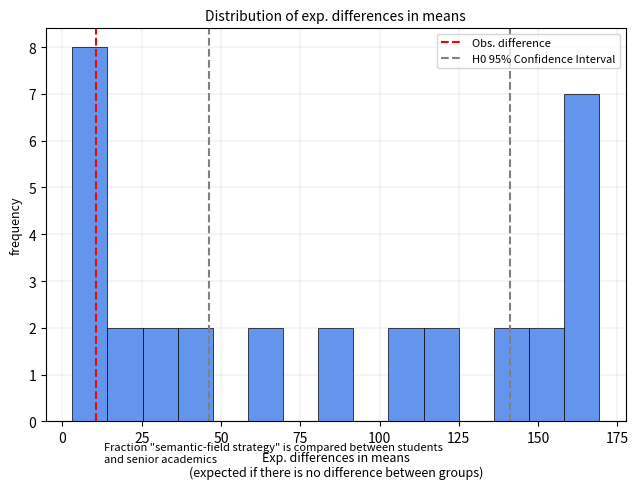

Around what value on the x-axis is the tallest bar? Give the approximate position of its centre, as read against the axis.

10